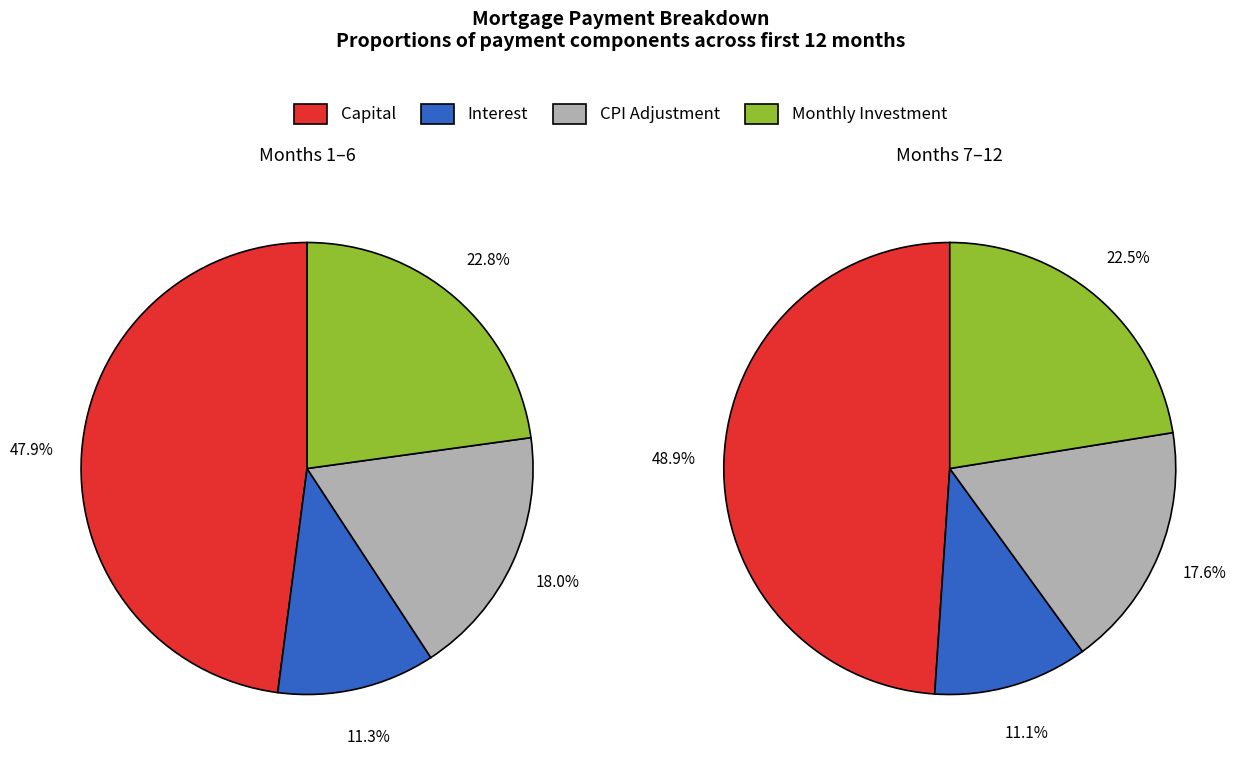

Is Month 5 the majority of the pie?

No